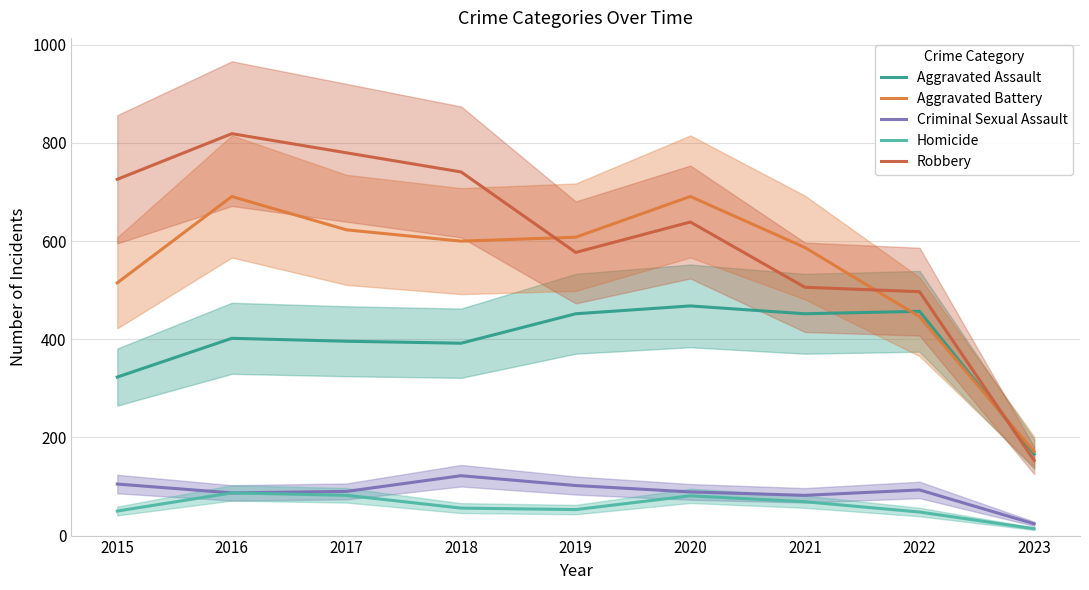

Between 2020 and 2022, which series saw the biggest shift?

Aggravated Battery